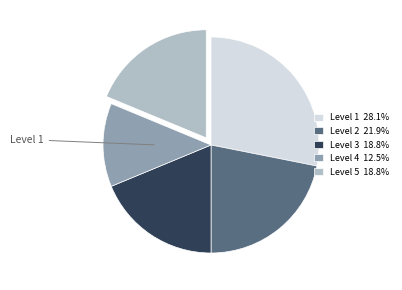

Approximately how many times larger is the value at Level 4 compared to Level 5?

0.7